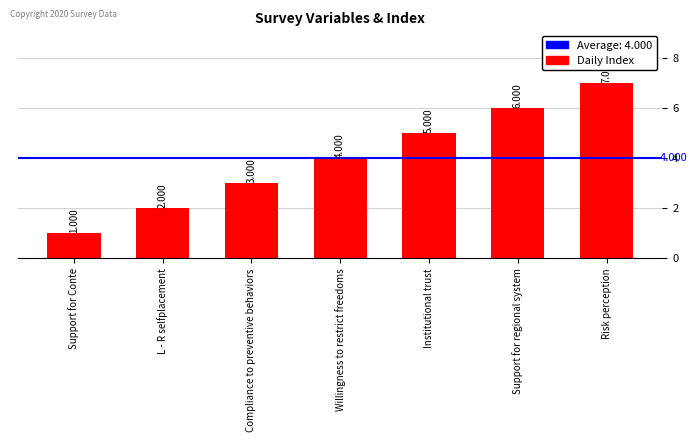

What is the difference between the maximum and minimum values?

6